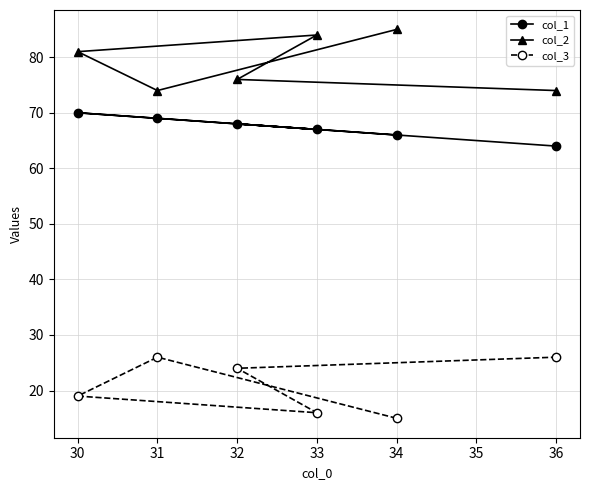

What is the greatest value displayed?

85